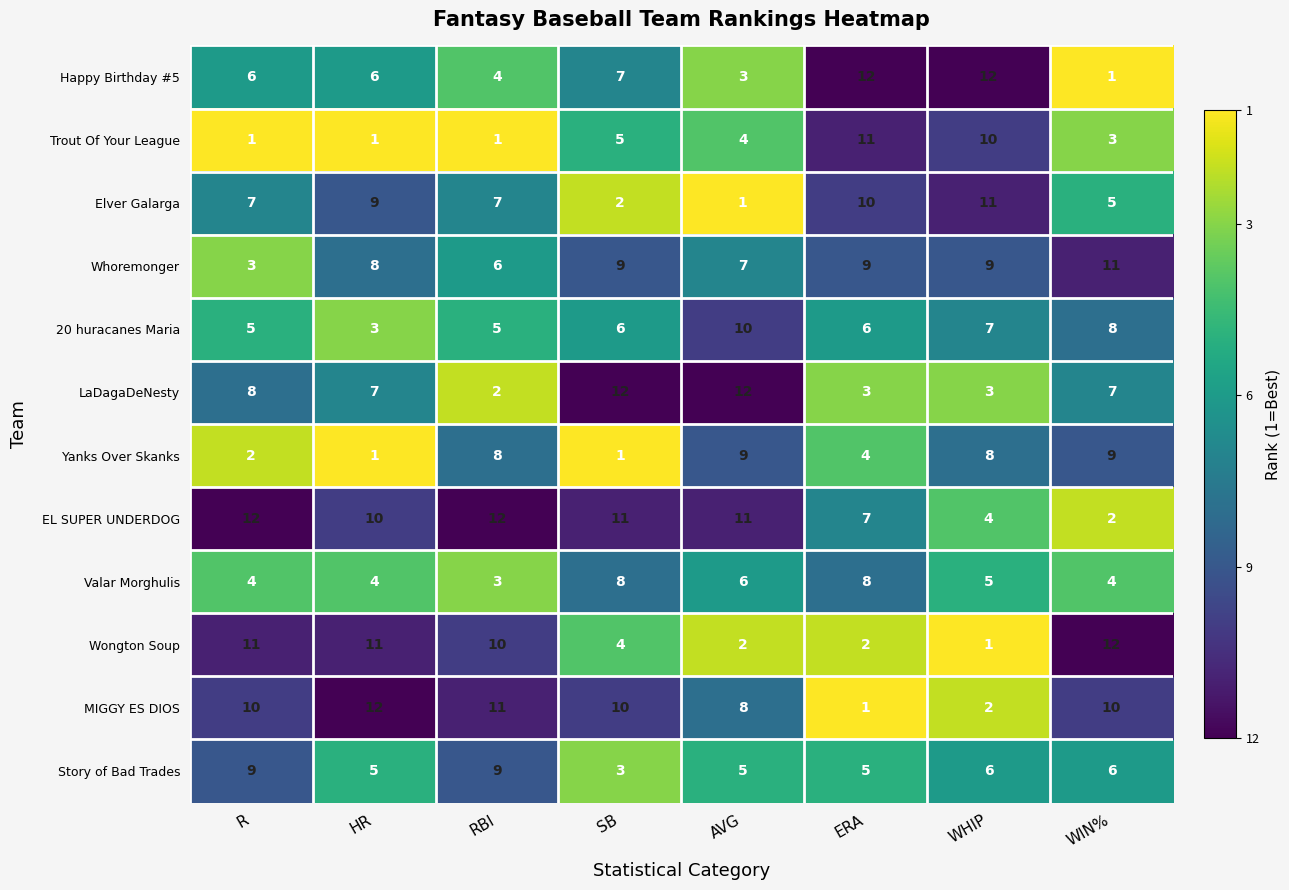

True or false: 20 huracanes Maria has a value of 10 at WHIP.

False